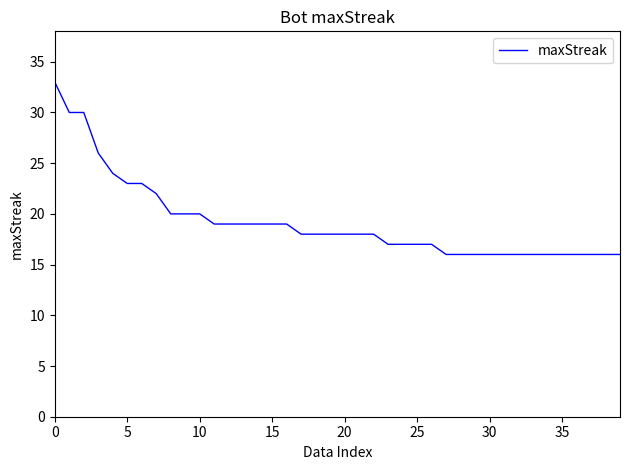

What is the maximum value shown in the chart?

33